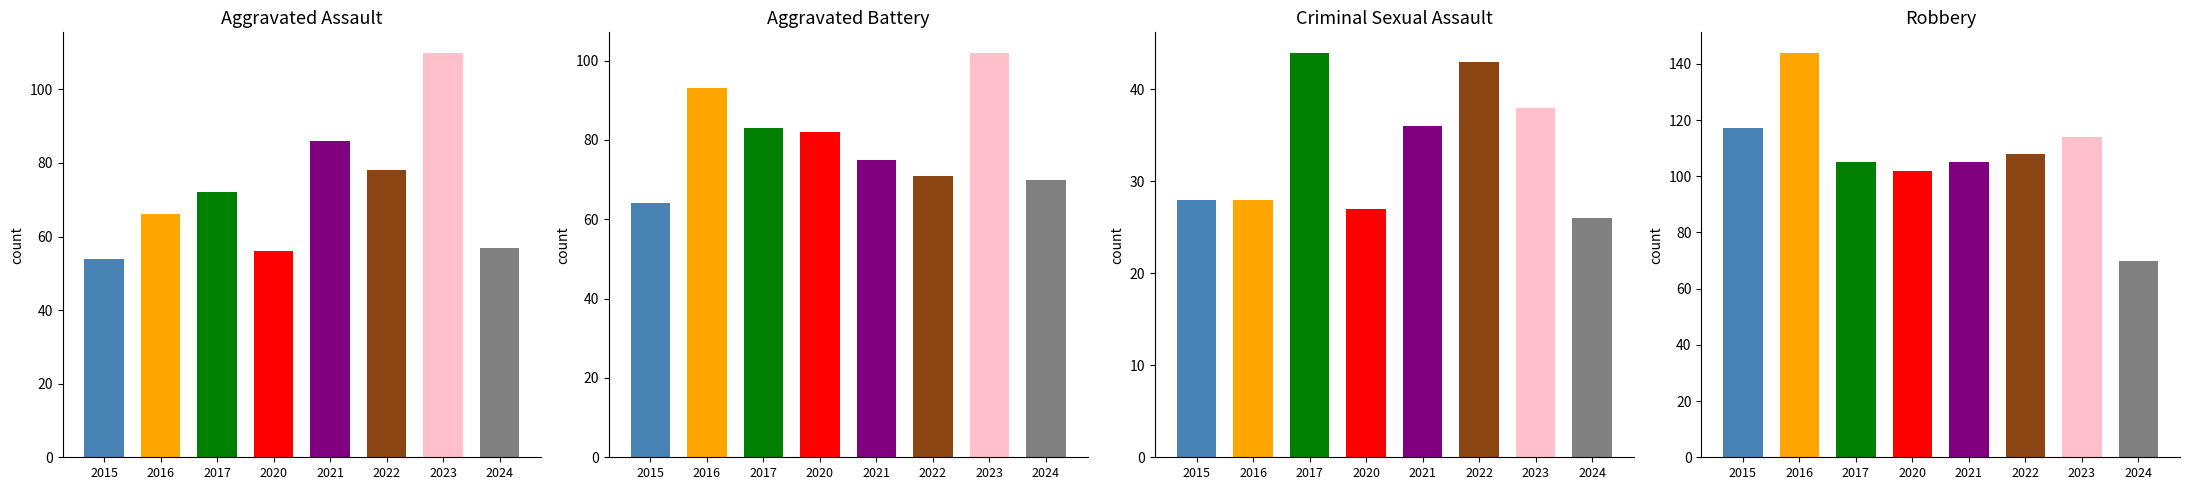

List the series in order of their peak value, highest first.

Robbery, Aggravated Assault, Aggravated Battery, Criminal Sexual Assault